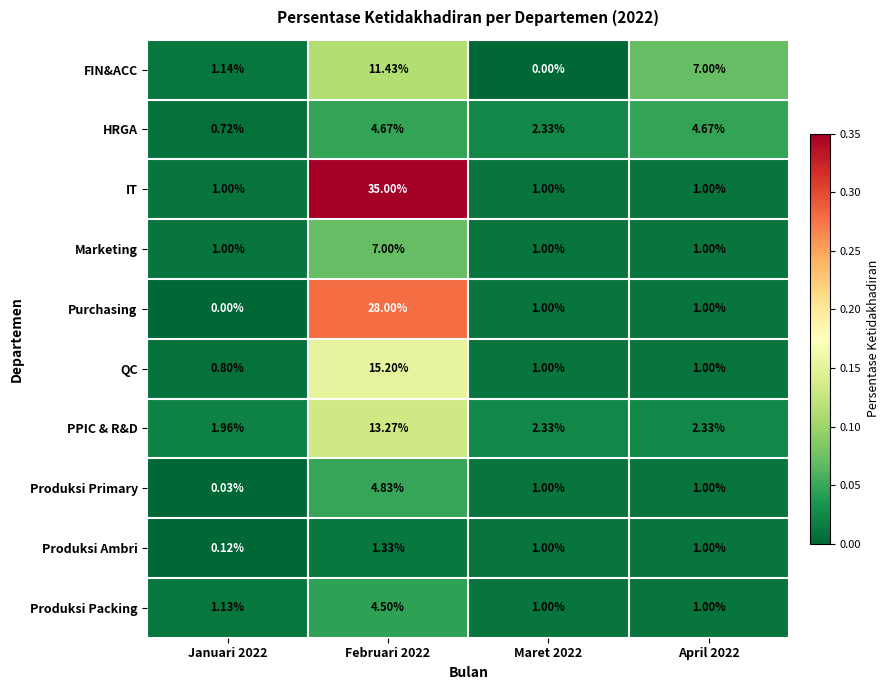

What is the total value across all series at Februari 2022?

125.2